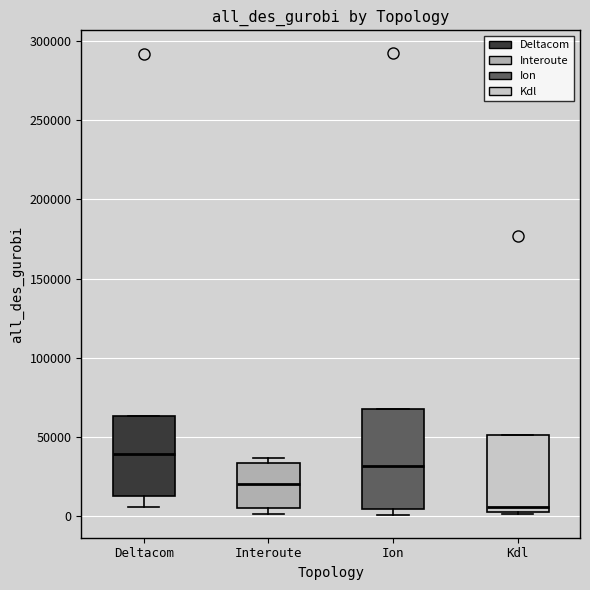

Where is the upper edge of the box for Interoute on the y-axis? The values are not printed on the chart, so give them approximately, as read against the axis.

35000